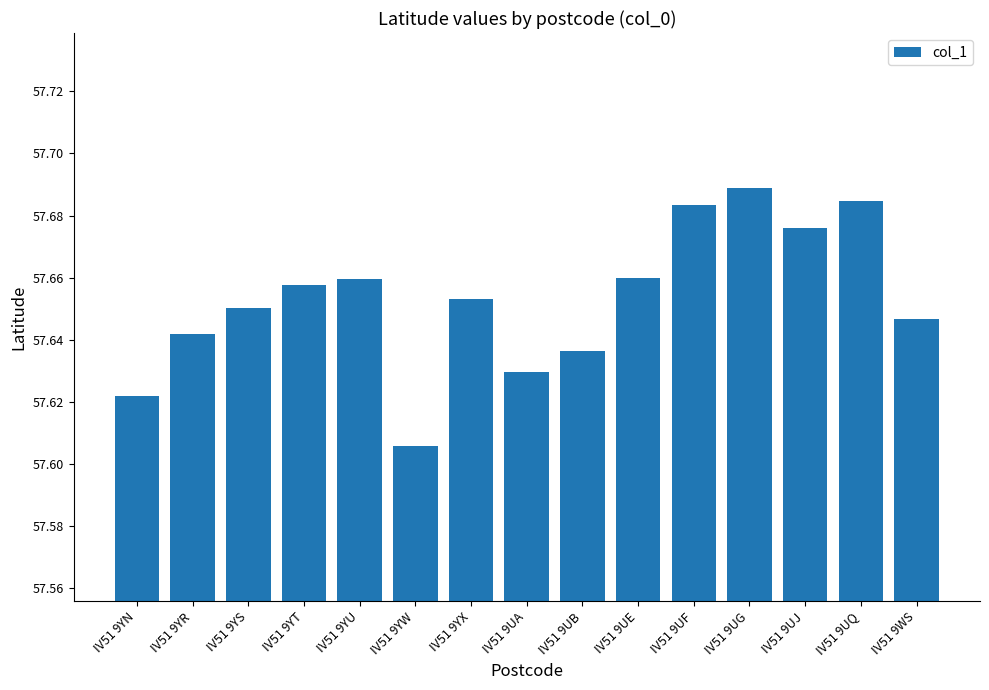

What position from the left is IV51 9UA?

8